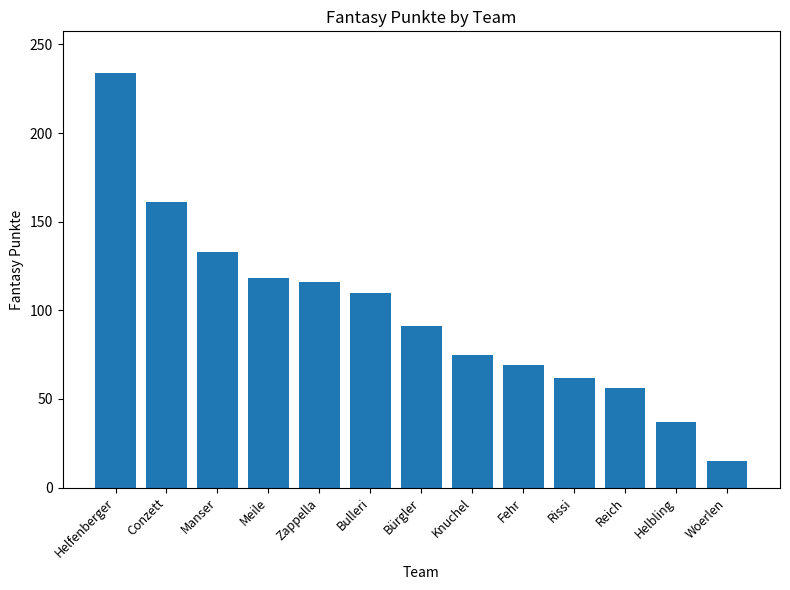

The chart shows a value of 40 at Rissi. True or false?

False